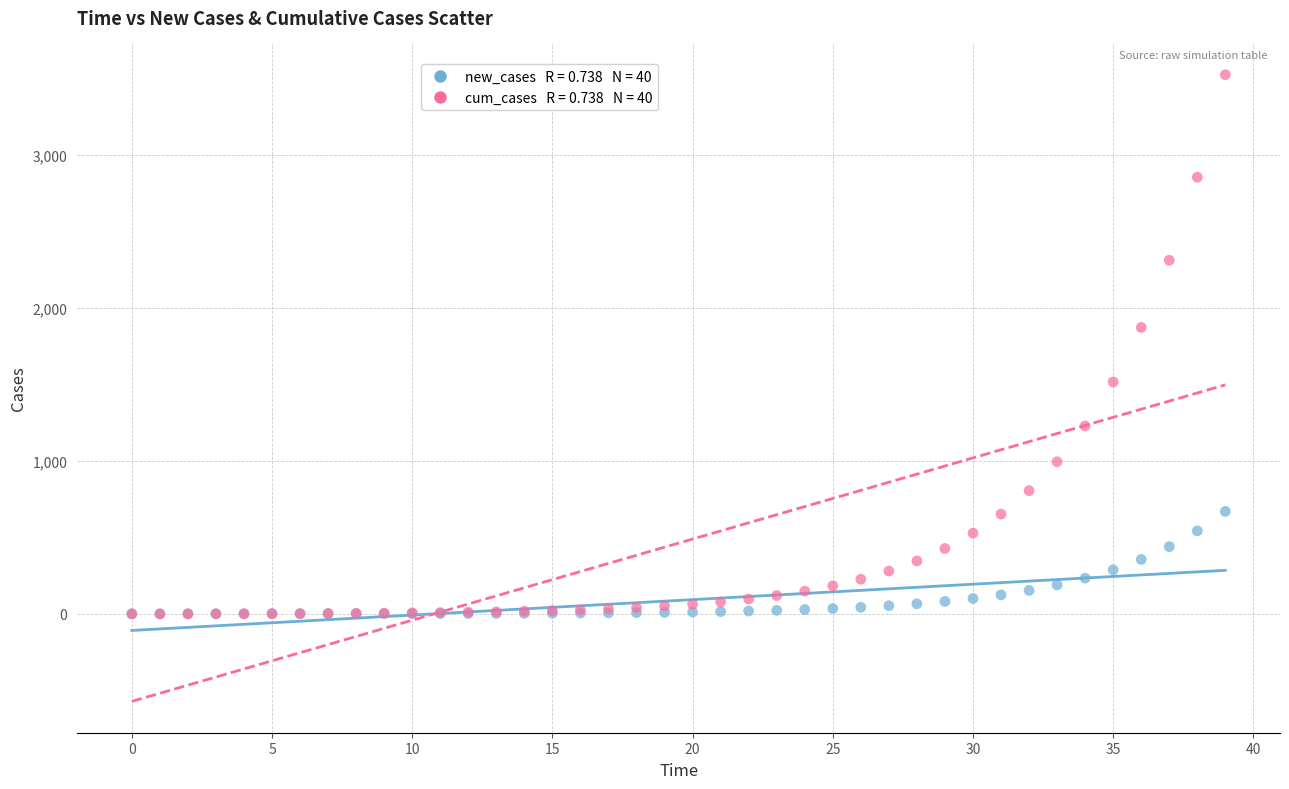

Across all series, what Y value is closest to 1762?

1873.2